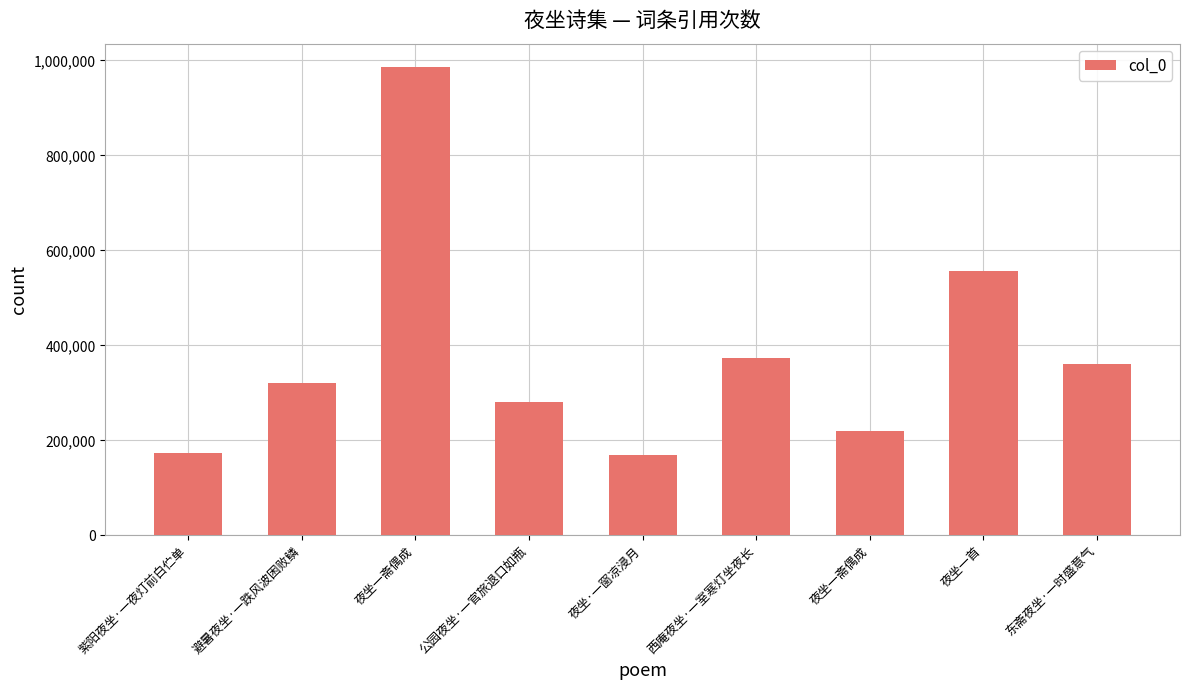

True or false: the data shows 172464 at 紫阳夜坐·一夜灯前白伫单.

True